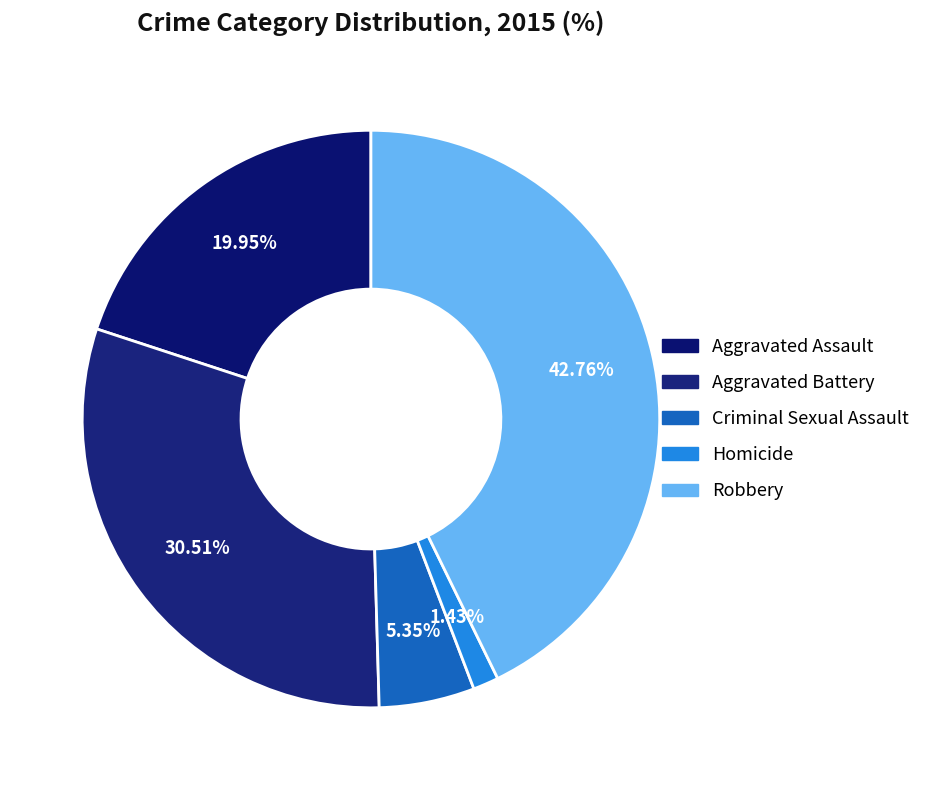

Rank the categories by value from highest to lowest.

Robbery, Aggravated Battery, Aggravated Assault, Criminal Sexual Assault, Homicide